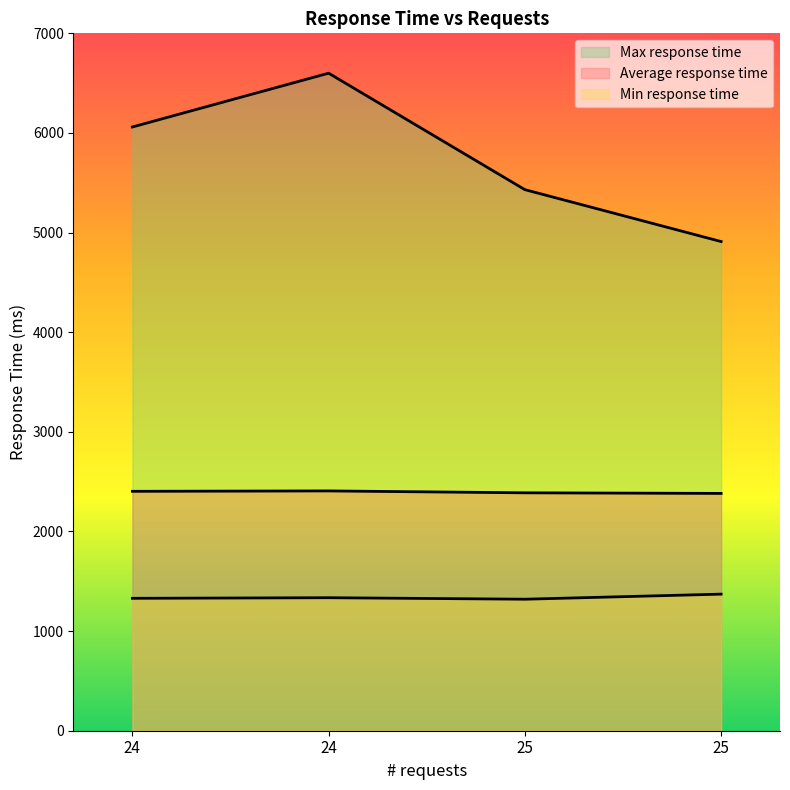

How many Max response time values are between 5431 and 6600?

3